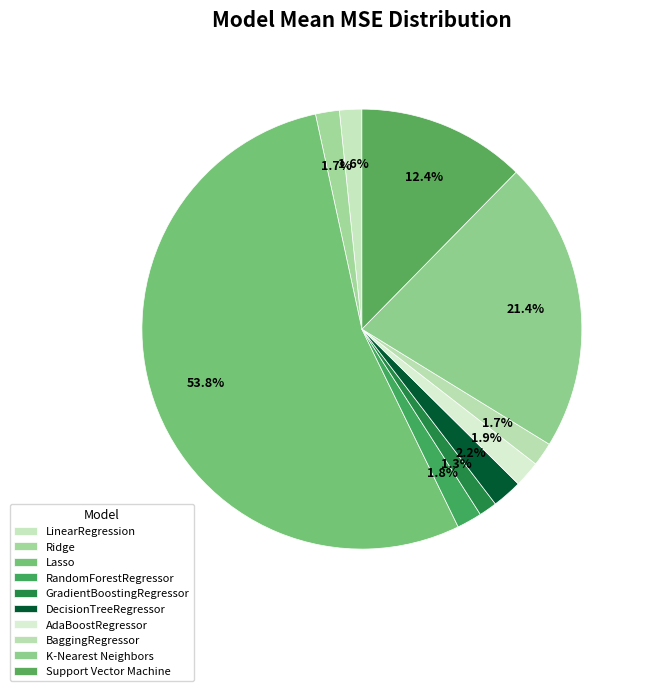

Count the number of slices in the pie.

10